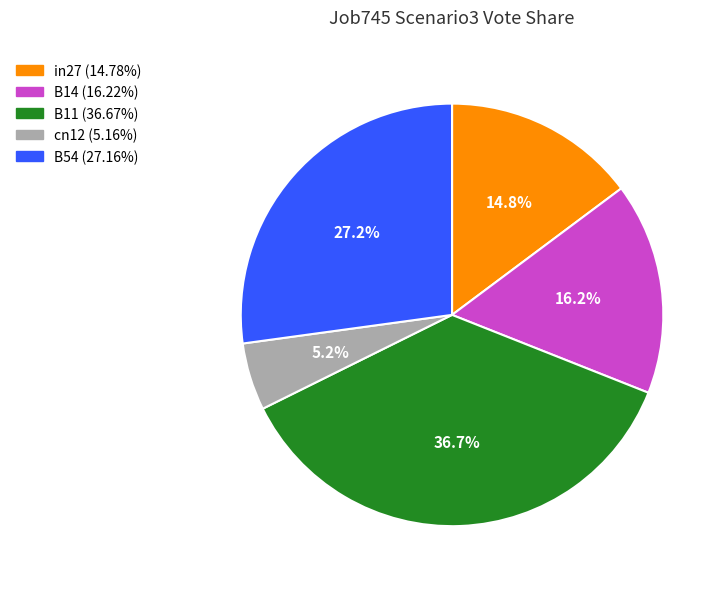

Is it true that B14 is 16% of the pie?

True